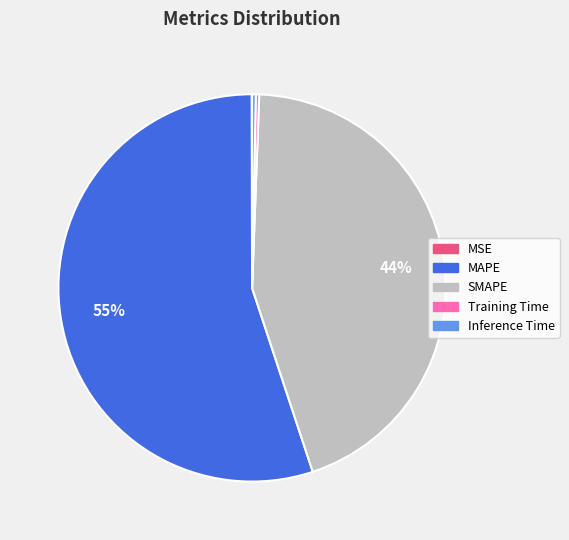

To the nearest percent, what is the average slice percentage?

20%